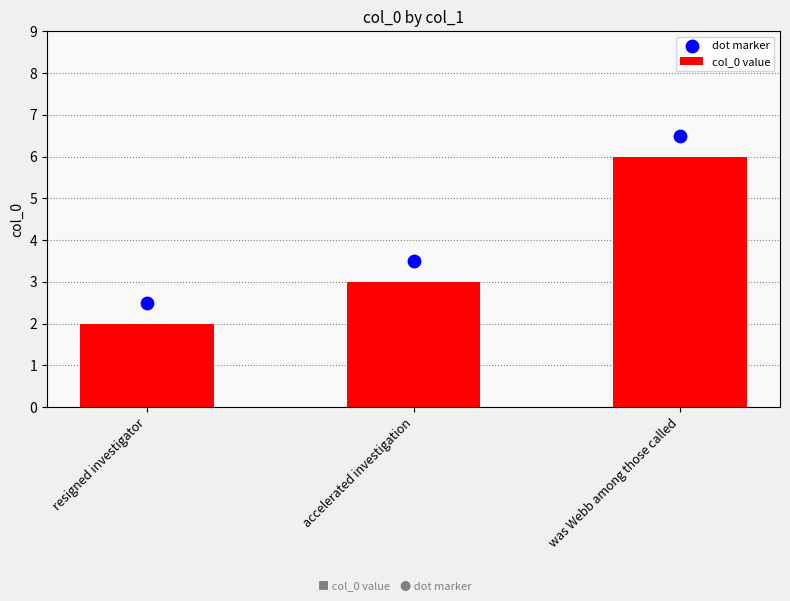

At which category is the sum across all series the highest?

was Webb among those called